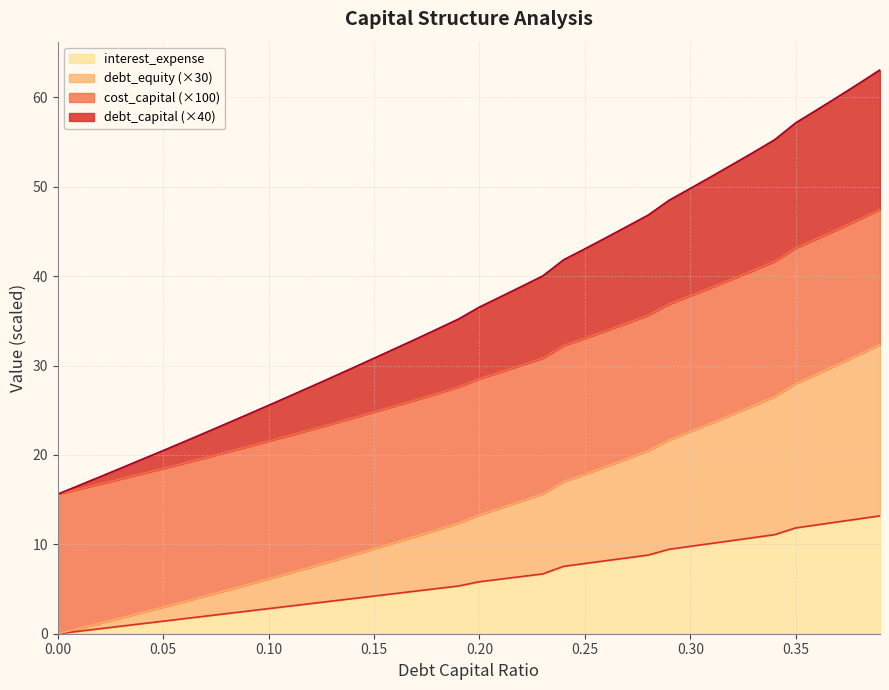

What position from the right is 0.1?

30